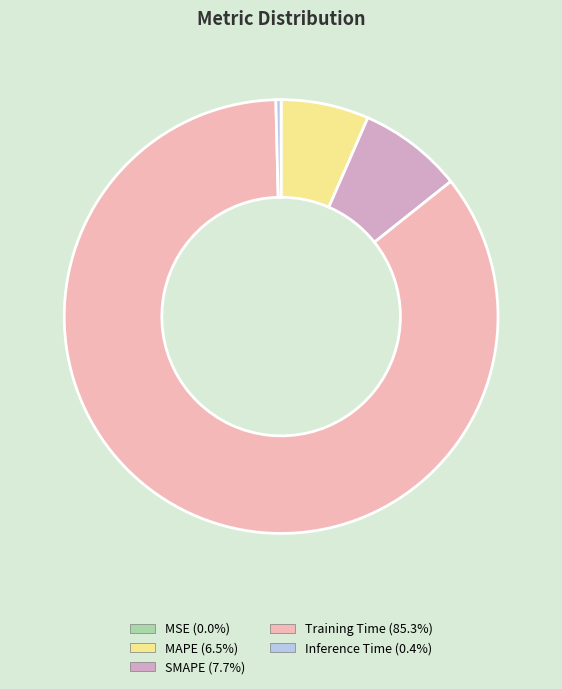

True or false: MAPE accounts for 14% of the total.

False